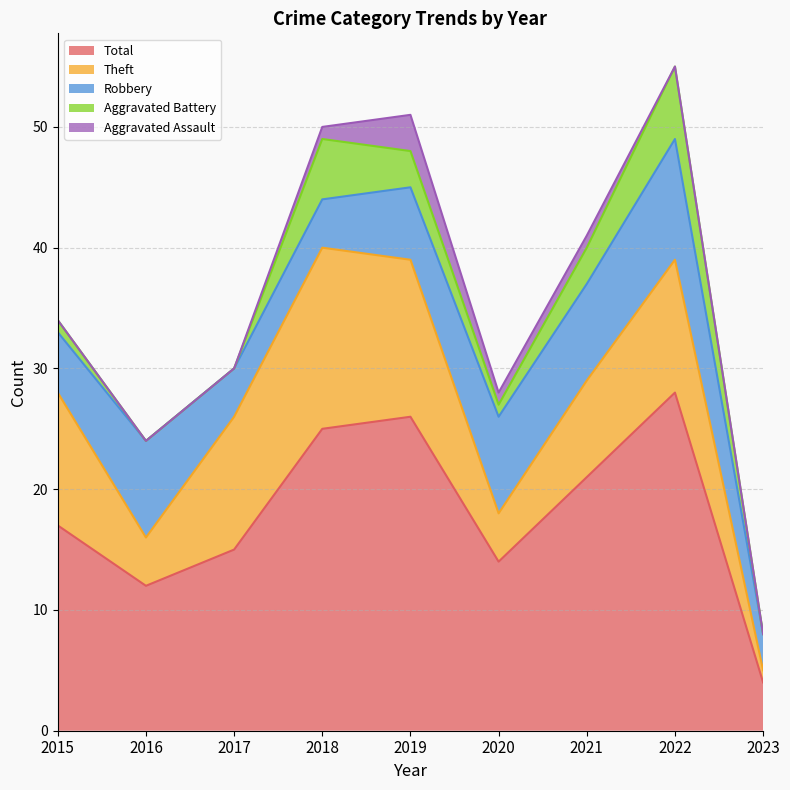

Read the Robbery value at 2019.

6